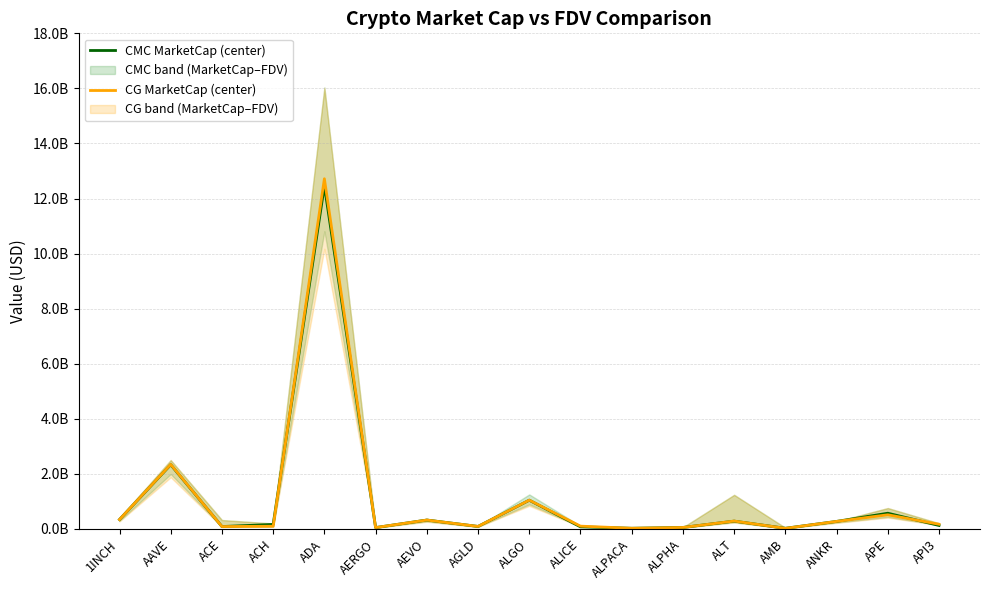

Reading right to left, extract all data points from this chart.

CMC MarketCap (center): API3=125214030	APE=569968910	ANKR=272075001	AMB=22924036	ALT=282673723	ALPHA=53040984	ALPACA=23410091	ALICE=74283313	ALGO=1042860186	AGLD=90227796	AEVO=321812048	AERGO=48399708	ADA=12462306477	ACH=162140842	ACE=85900674	AAVE=2332543314	1INCH=341066716
CG MarketCap (center): API3=169427953	APE=512553356	ANKR=272867703	AMB=20306798	ALT=285877242	ALPHA=53135034	ALPACA=23462024	ALICE=100534814	ALGO=1045977414	AGLD=90196781	AEVO=322182952	AERGO=48488241	ADA=12718134377	ACH=97686840	ACE=85567340	AAVE=2342020951	1INCH=341818581